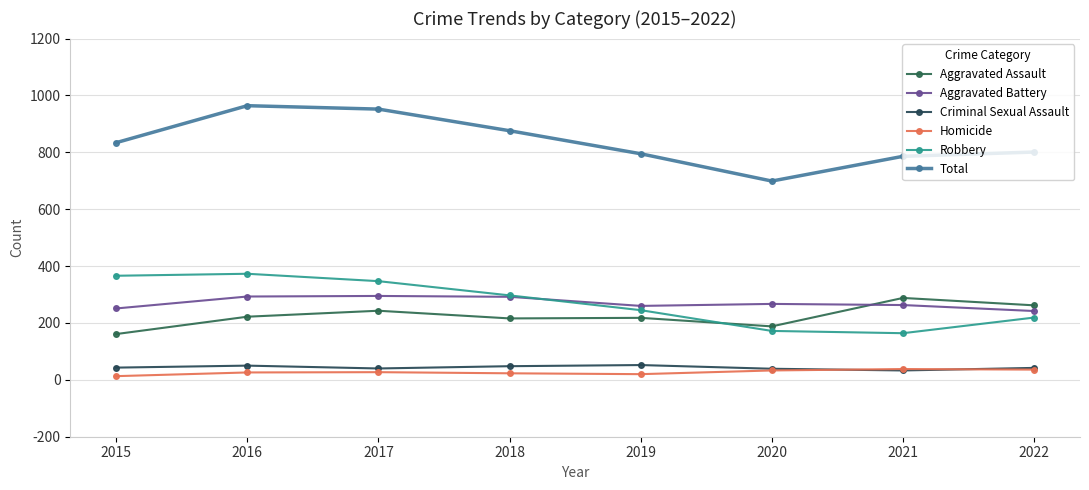

Rank the series at 2019 from highest to lowest value.

Total, Aggravated Battery, Robbery, Aggravated Assault, Criminal Sexual Assault, Homicide